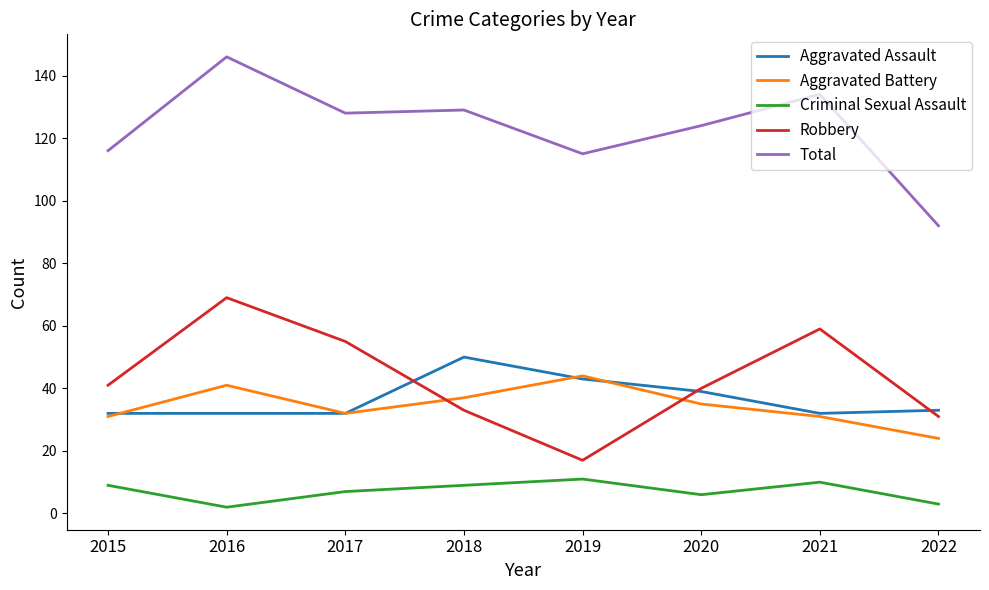

At which category does Aggravated Battery reach its first local peak?

2016